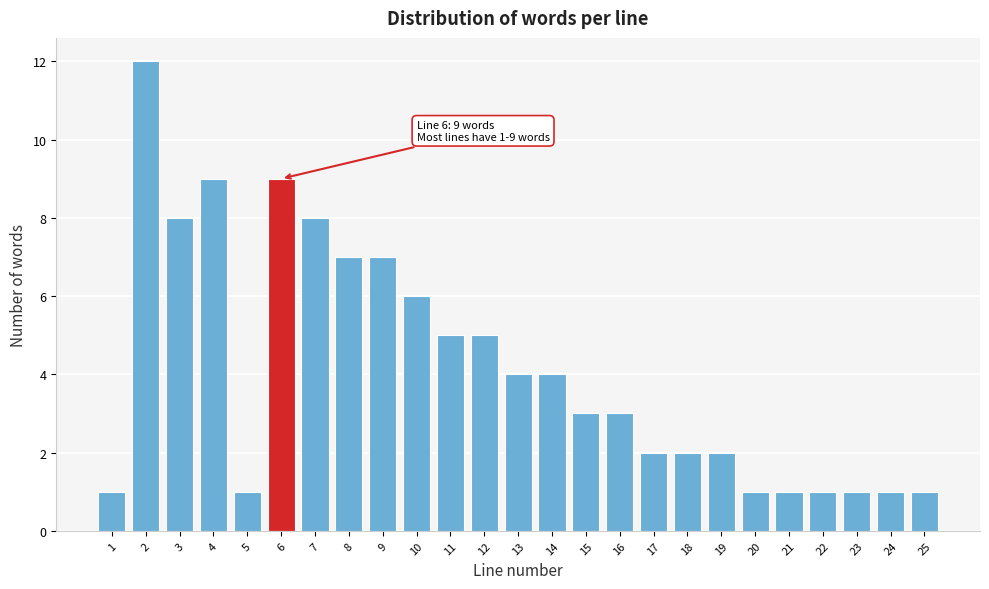

Reading right to left, what are all the values shown in this chart?

25=1	24=1	23=1	22=1	21=1	20=1	19=2	18=2	17=2	16=3	15=3	14=4	13=4	12=5	11=5	10=6	9=7	8=7	7=8	6=9	5=1	4=9	3=8	2=12	1=1